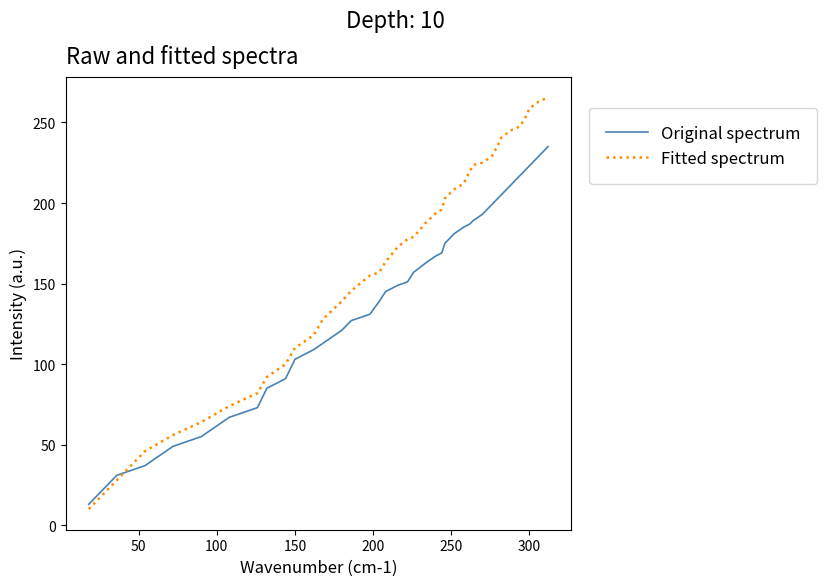

How many times do Fitted spectrum and Original spectrum cross each other?

1